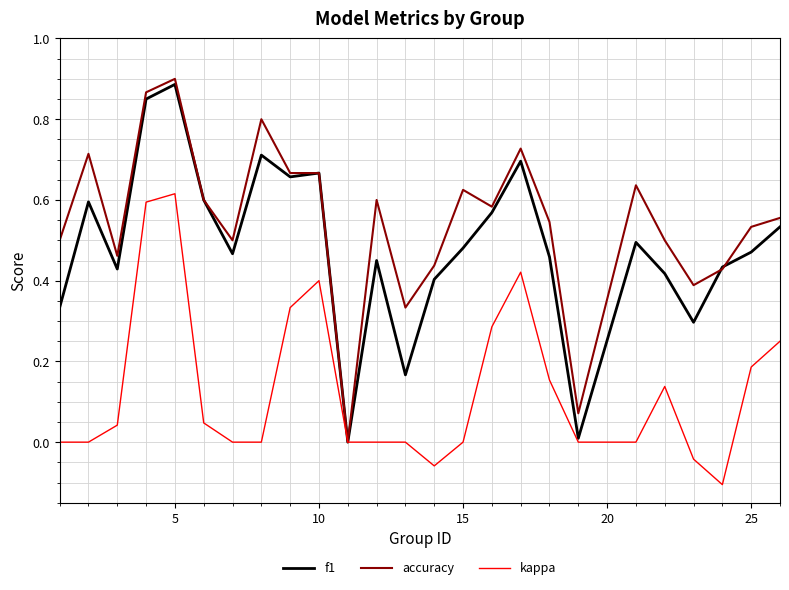

Rank the series by their average value, from lowest to highest.

kappa, f1, accuracy